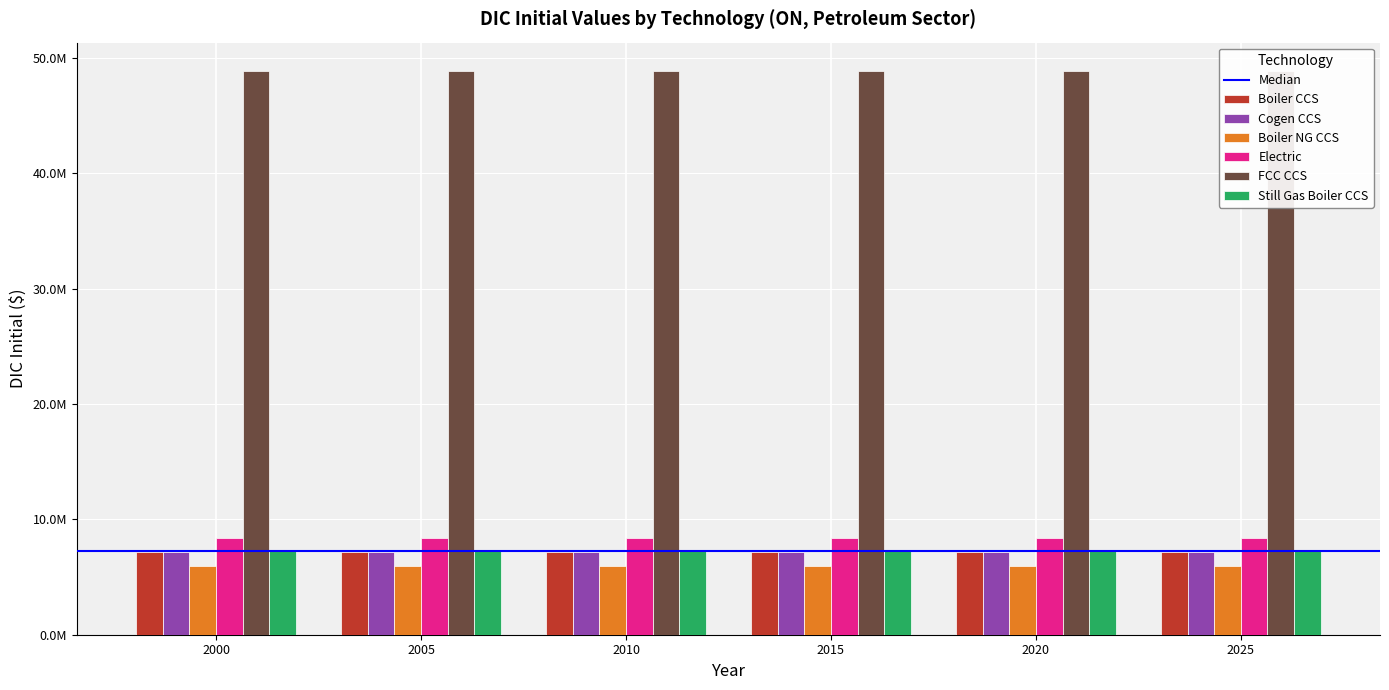

Rank the series at 2020 from highest to lowest value.

FCC CCS, Electric, Still Gas Boiler CCS, Boiler CCS, Cogen CCS, Boiler NG CCS